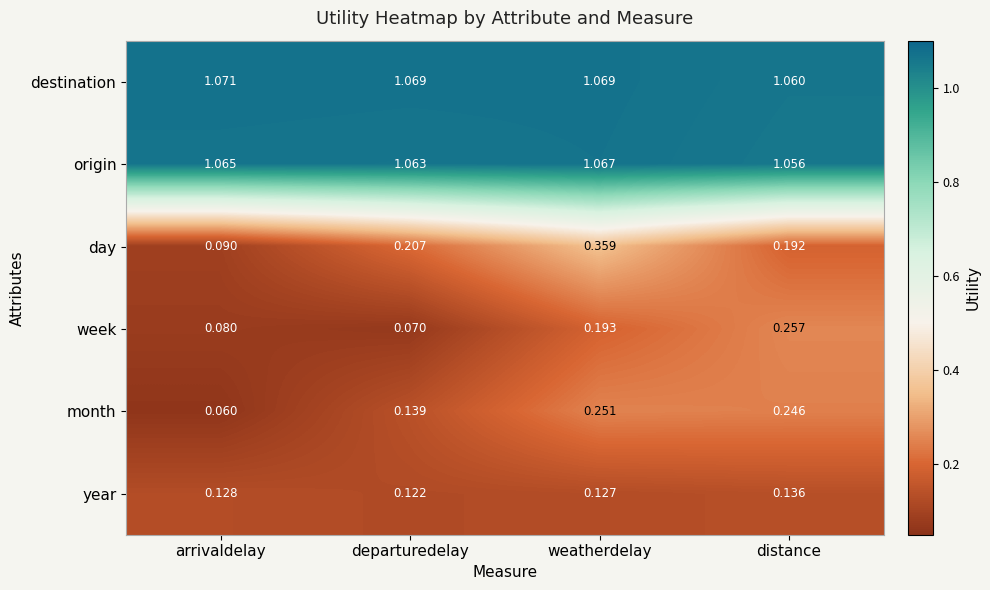

At which label is month closest to 0?

arrivaldelay